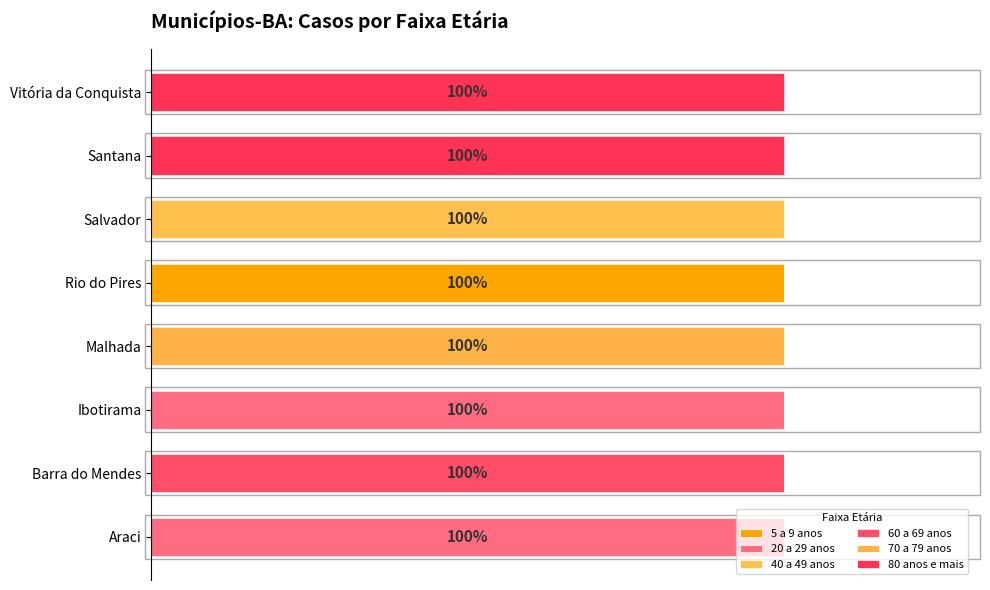

Are the bars horizontal?

Yes